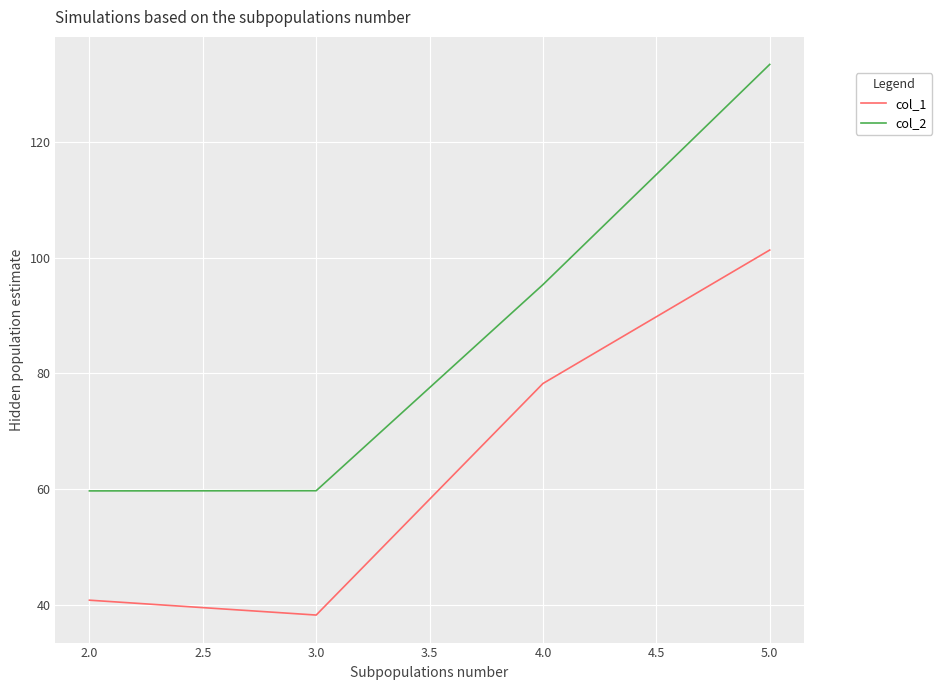

Is the value of col_1 at 2.0 greater than the value of col_2 at 4.0?

No